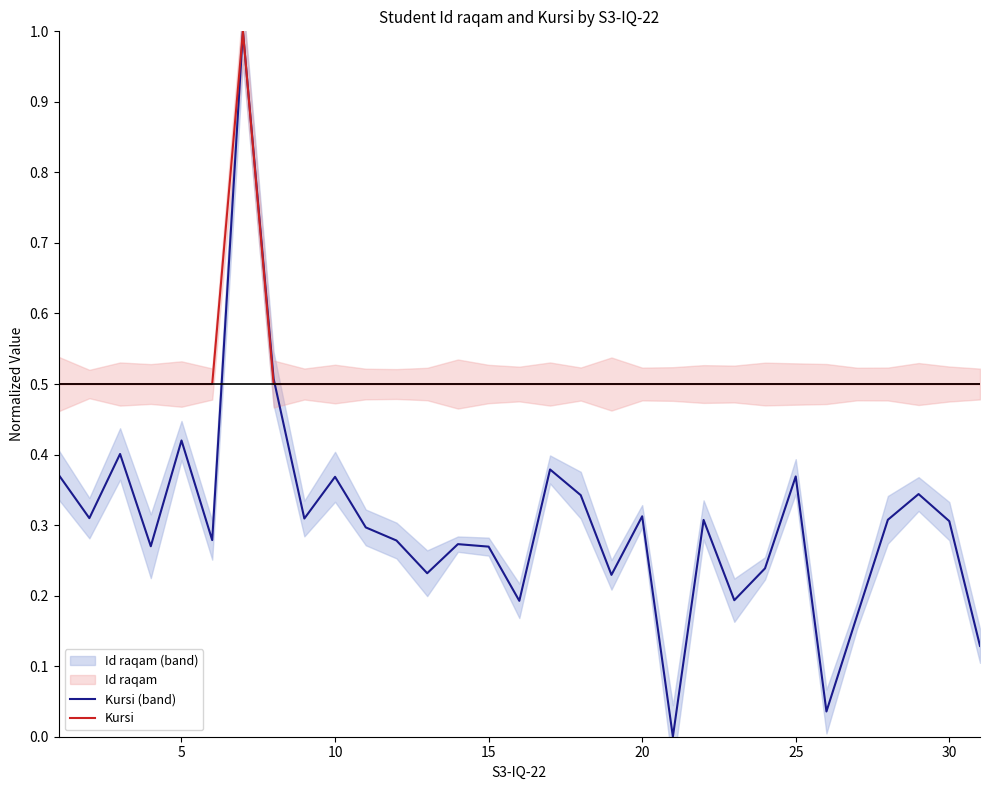

What is the value of the Id raqam point at the 10th from the left?

0.4